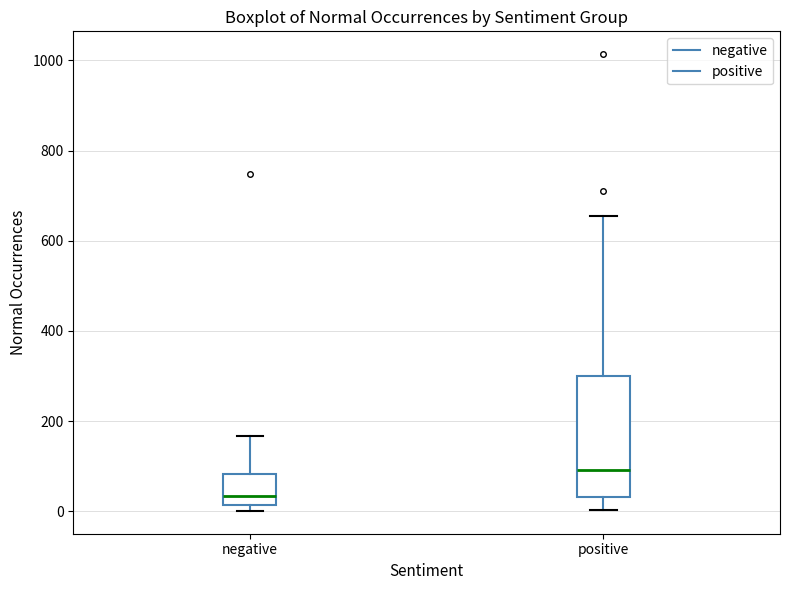

Reading left to right, transcribe this box plot: for each box, give where its median line is, the range the box spans, and where its two whiskers end, as read against the y-axis. The values are not printed on the chart, so give them approximately, as read against the axis.

negative: median 40, box 20 to 80, whiskers 0 to 160
positive: median 100, box 40 to 300, whiskers 0 to 660